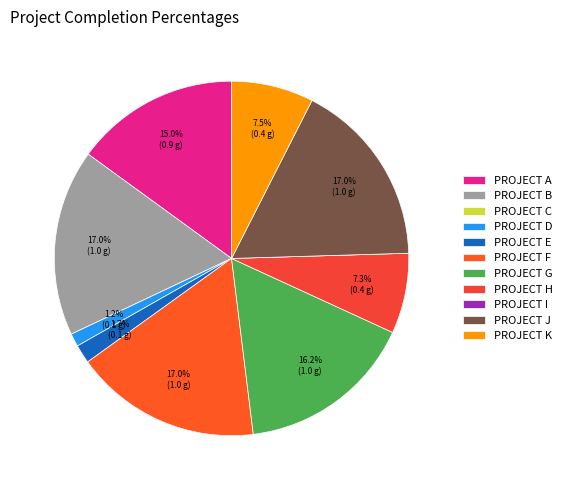

How many segments does this pie chart have?

11